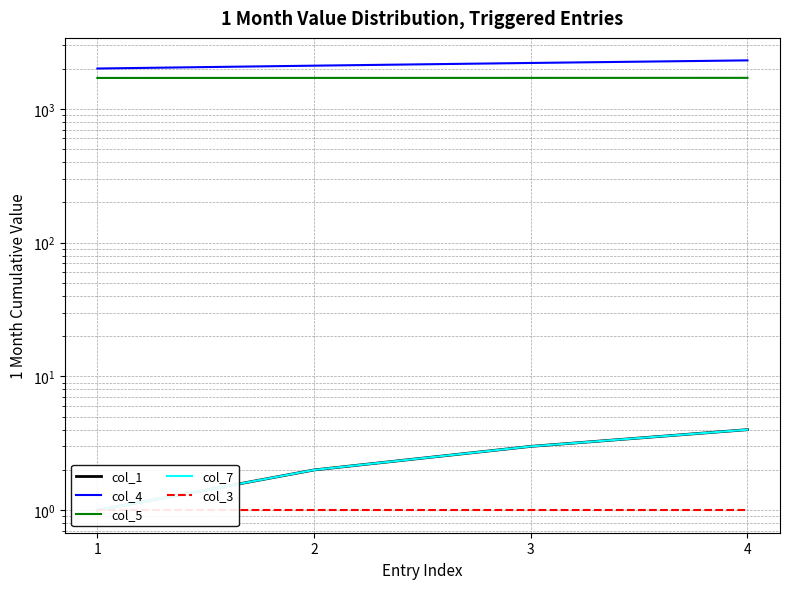

Reading right to left, what are all the values shown in this chart?

col_1: 4=4	3=3	2=2	1=1
col_4: 4=2300	3=2200	2=2100	1=2000
col_5: 4=1703	3=1702	2=1701	1=1700
col_7: 4=4	3=3	2=2	1=1
col_3: 4=1	3=1	2=1	1=1